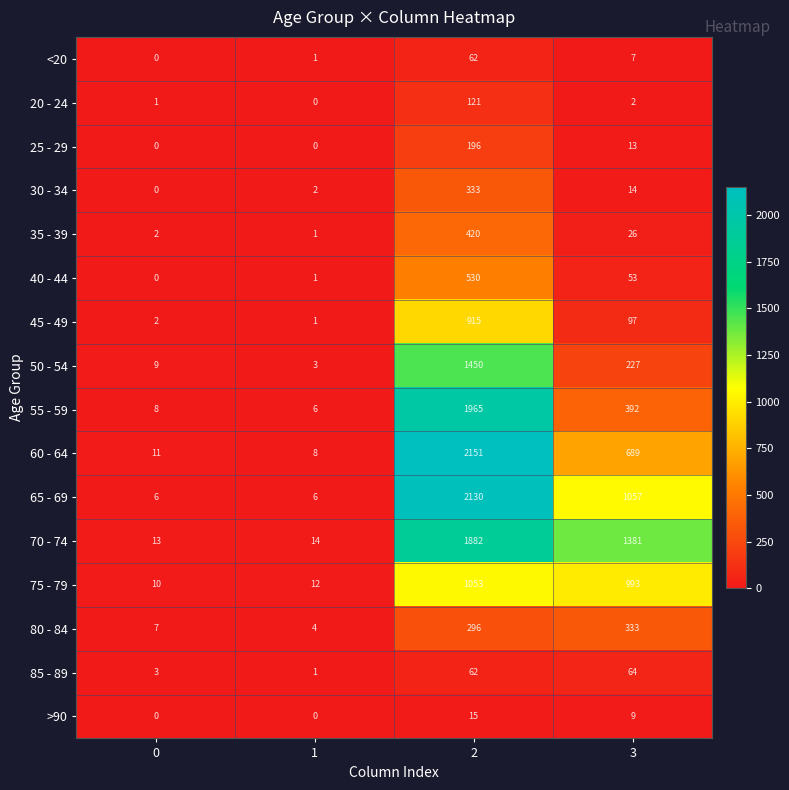

What is the average value of the >90 series?

6